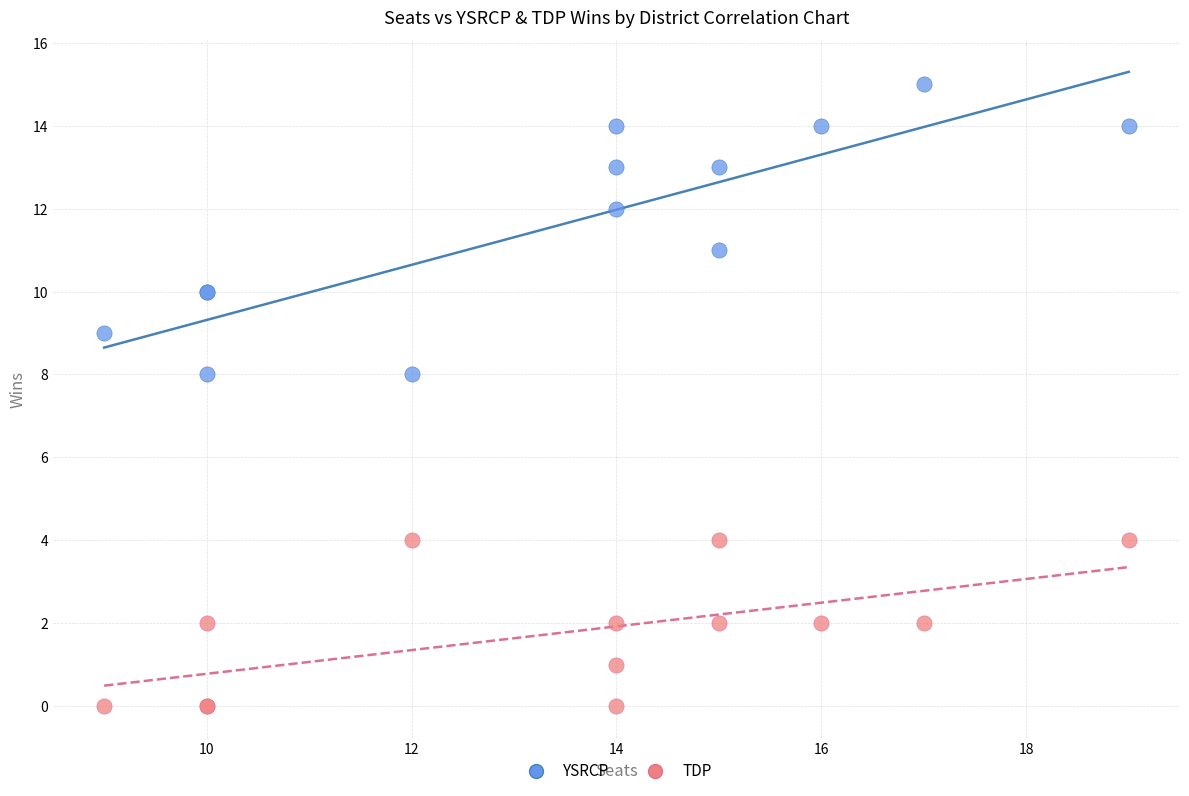

Which series has the widest spread of Y values?

YSRCP